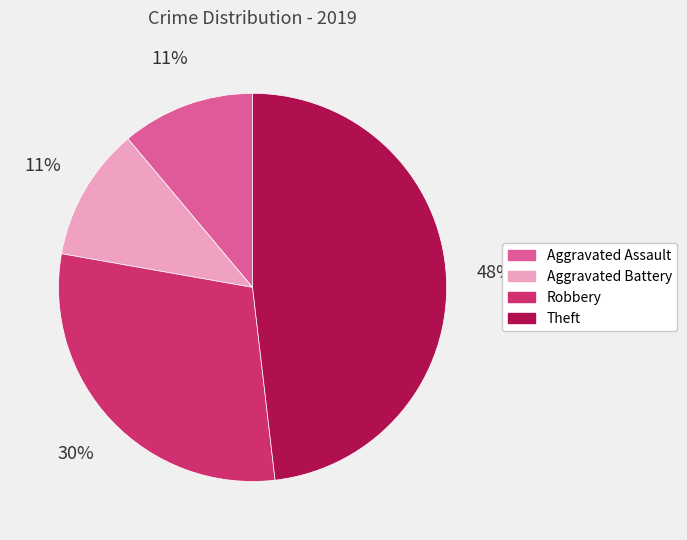

What percentage is the Theft slice, to the nearest percent?

48%